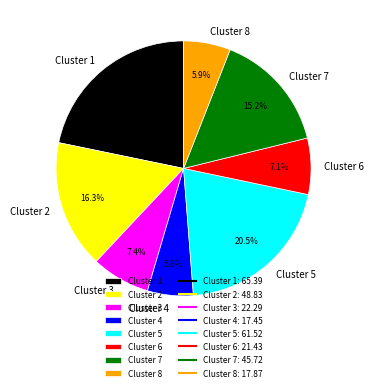

How many segments does this pie chart have?

8